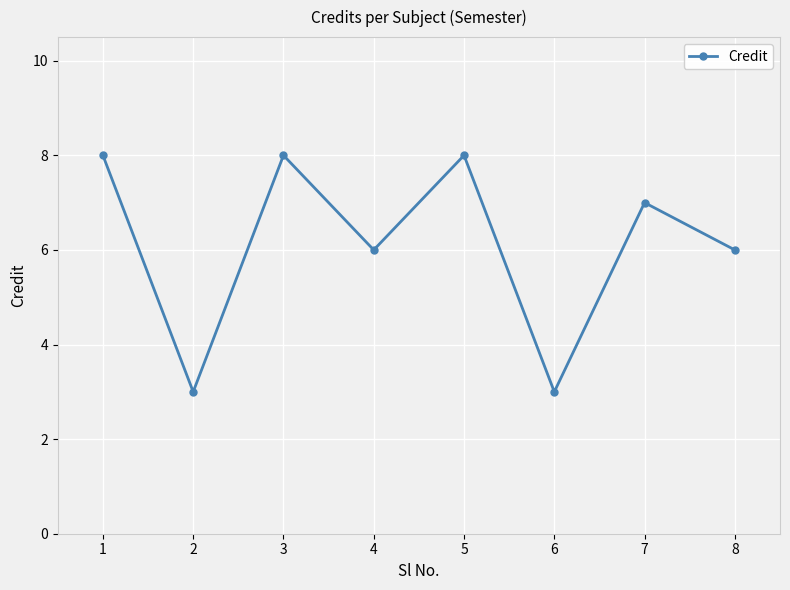

The value at 4 is 9. True or false?

False